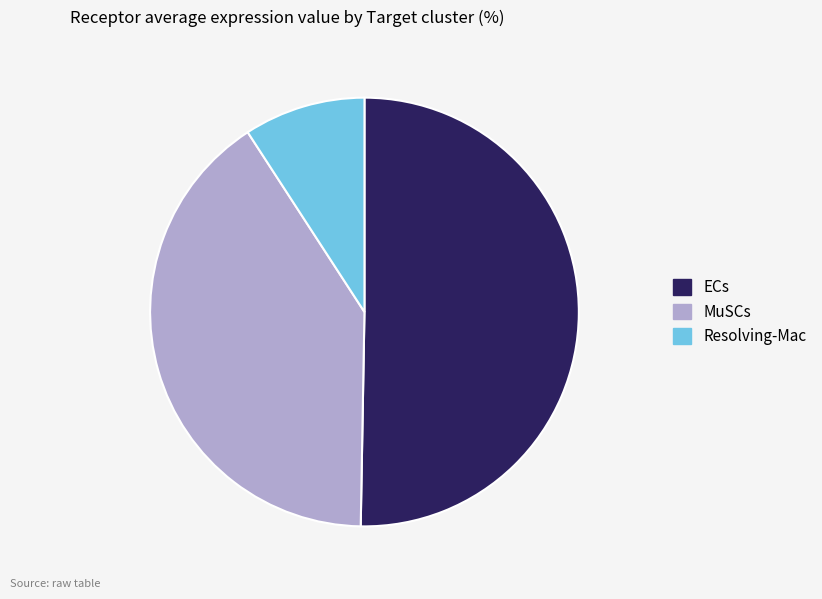

The MuSCs slice represents 26% of the pie. True or false?

False